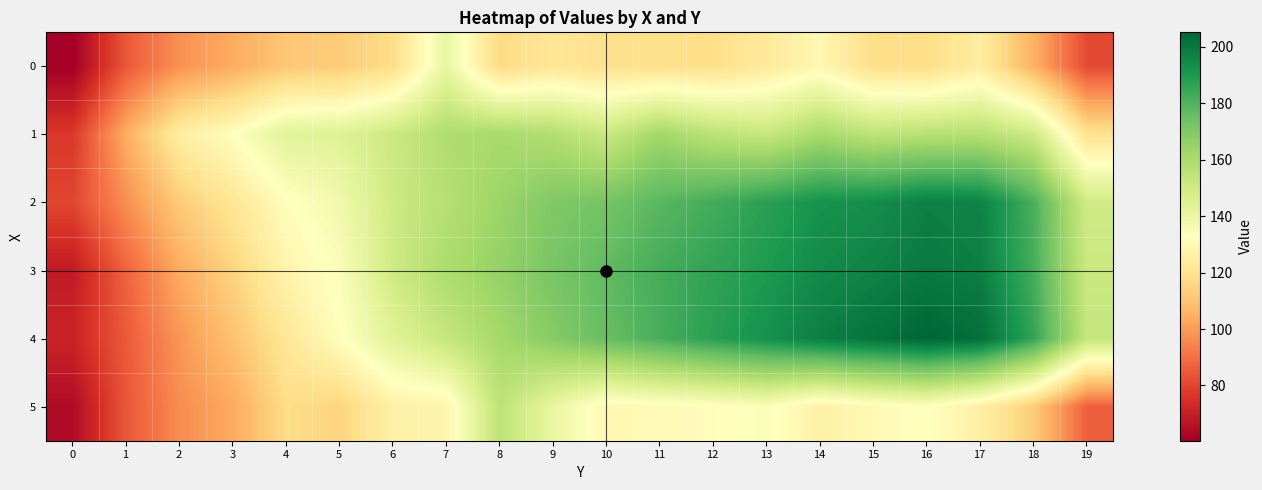

At which category is the sum across all series the highest?

16